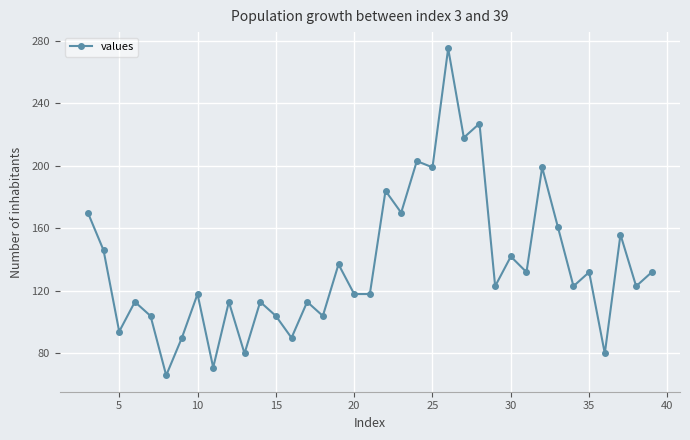

What is the maximum value shown in the chart?

275